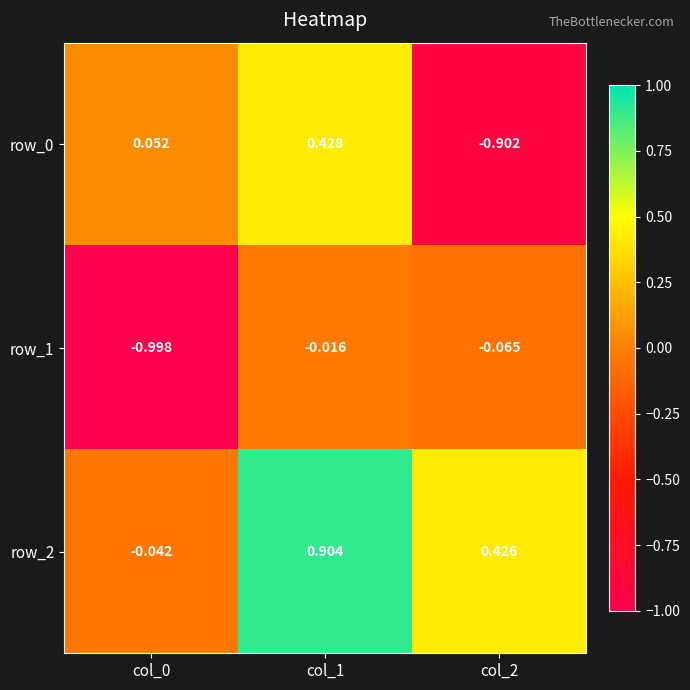

How many distinct data groups are displayed?

3